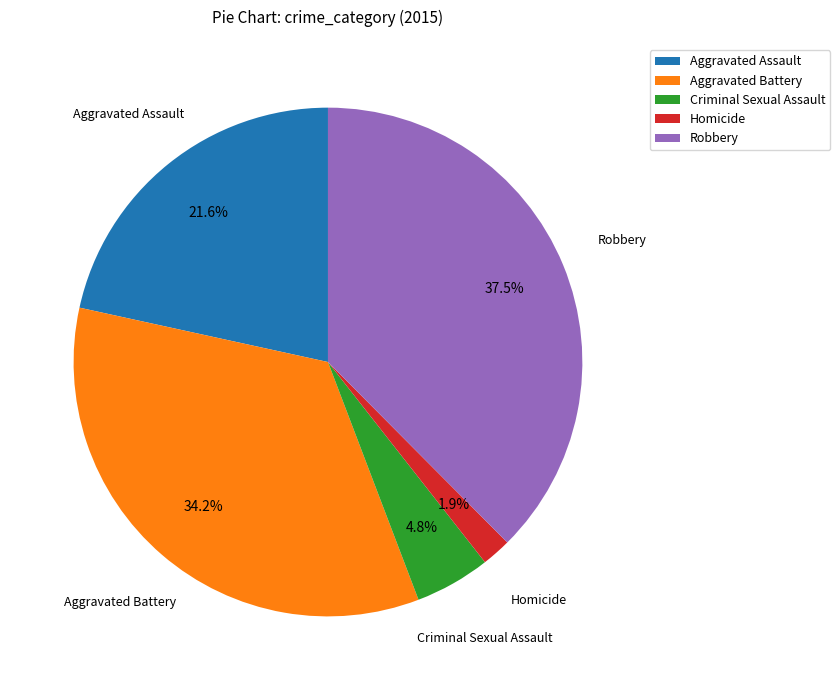

To the nearest percent, what percentage of the pie is Aggravated Battery?

34%